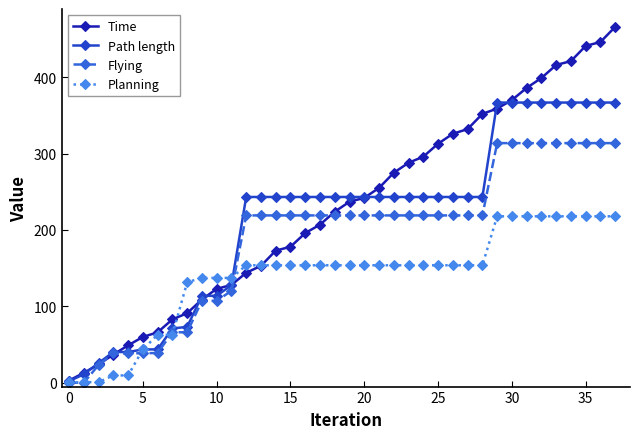

What is the highest value of the Time series?

465.9